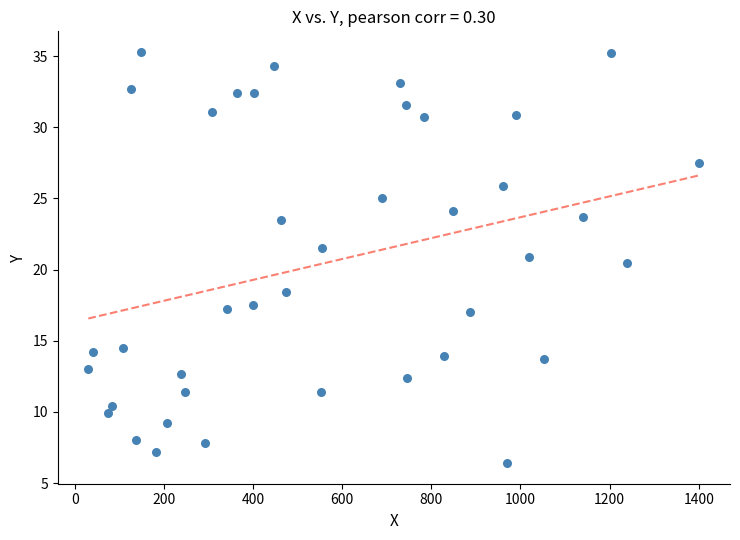

What Y value in the scatter plot is closest to 20?

20.5